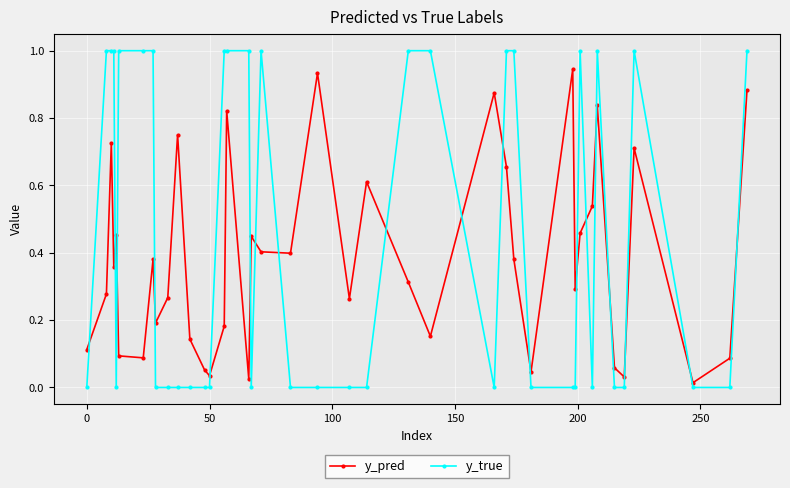

What is the sum of all y_true values?

18.0